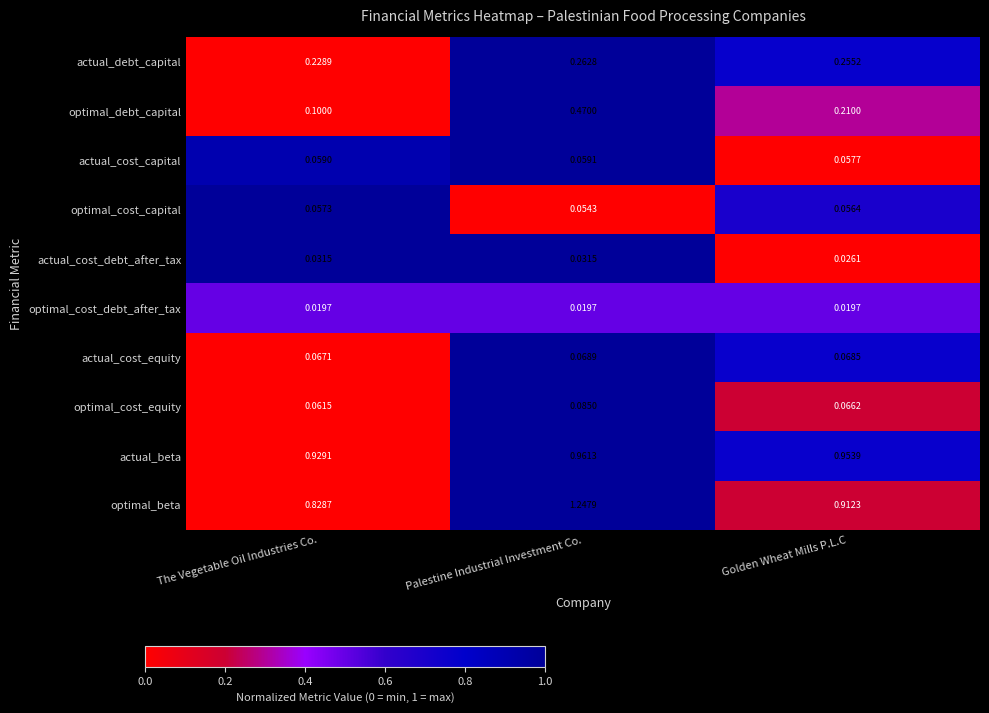

Rank the series by their maximum value, from lowest to highest.

optimal_cost_debt_after_tax, actual_cost_debt_after_tax, optimal_cost_capital, actual_cost_capital, actual_cost_equity, optimal_cost_equity, actual_debt_capital, optimal_debt_capital, actual_beta, optimal_beta